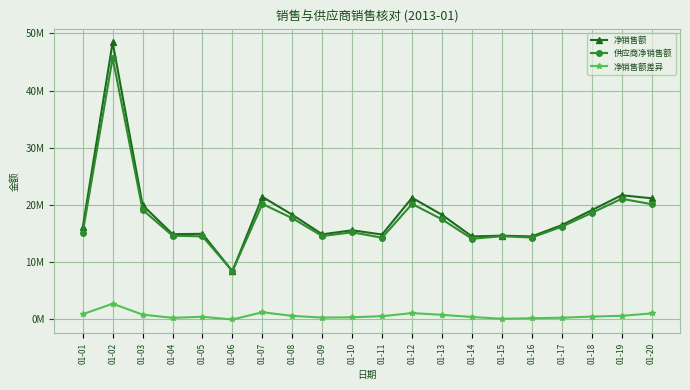

What is the value of the 净销售额 point at the 2nd from the left?

48440818.6